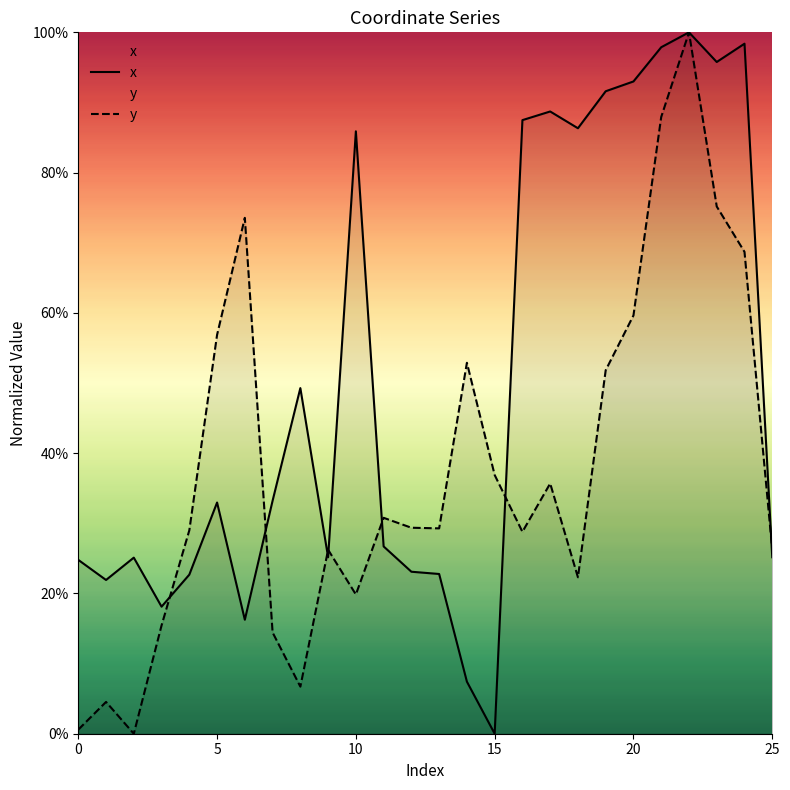

Is this an area chart (filled region under the line)?

No